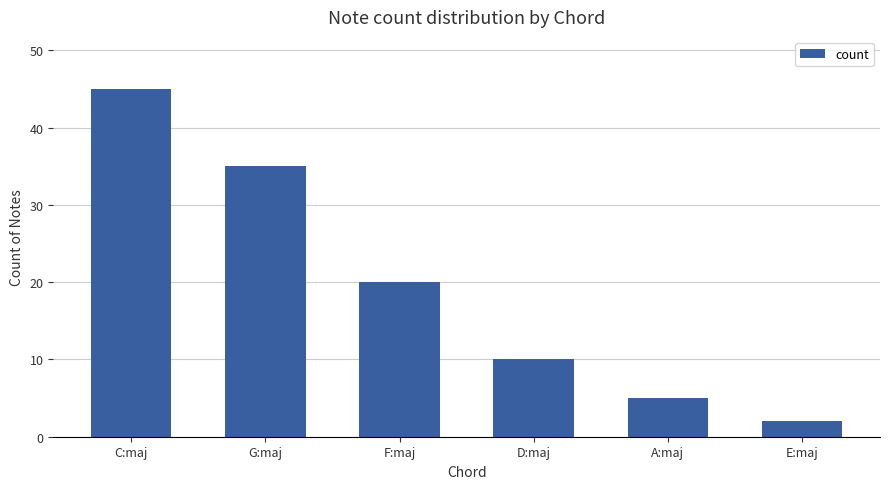

What position from the right is D:maj?

3